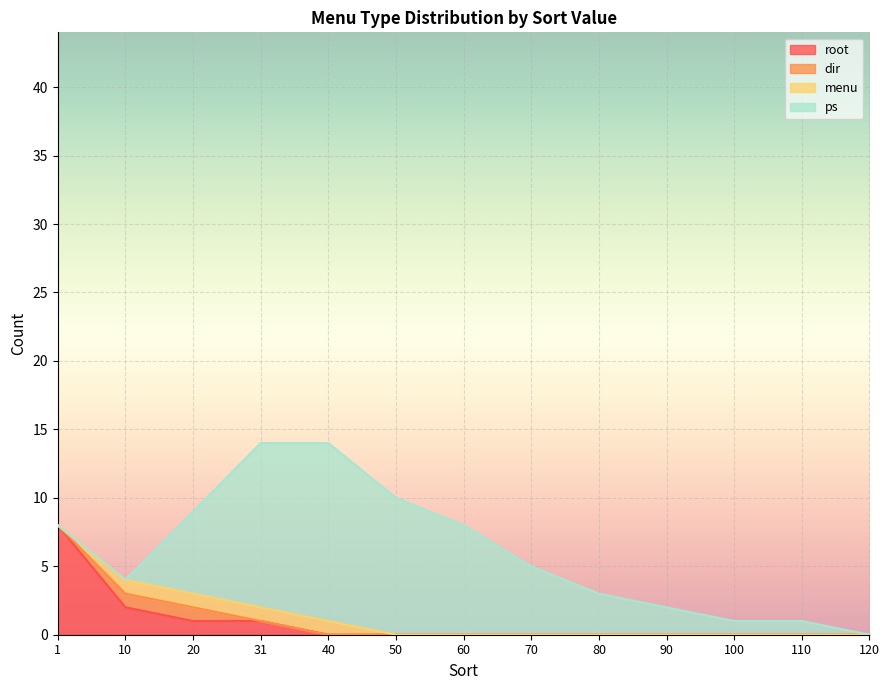

What is the maximum value shown in the chart?

13